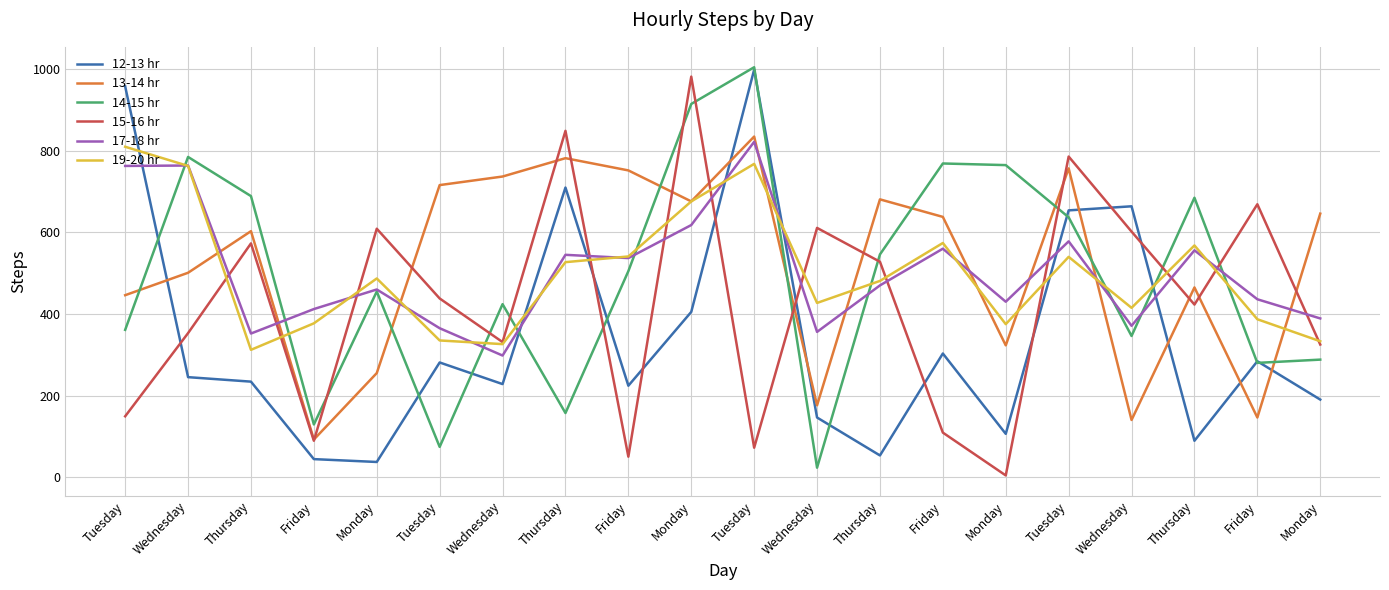

Reading left to right, list all the values displayed in this chart.

12-13 hr: Tuesday=958	Wednesday=245	Thursday=234	Friday=44	Monday=37	Tuesday=281	Wednesday=228	Thursday=710	Friday=224	Monday=405	Tuesday=999	Wednesday=146	Thursday=53	Friday=303	Monday=106	Tuesday=654	Wednesday=664	Thursday=89	Friday=284	Monday=190
13-14 hr: Tuesday=446	Wednesday=501	Thursday=603	Friday=92	Monday=255	Tuesday=716	Wednesday=737	Thursday=782	Friday=752	Monday=676	Tuesday=835	Wednesday=176	Thursday=681	Friday=638	Monday=323	Tuesday=757	Wednesday=140	Thursday=465	Friday=146	Monday=646
14-15 hr: Tuesday=361	Wednesday=785	Thursday=689	Friday=129	Monday=455	Tuesday=74	Wednesday=424	Thursday=157	Friday=505	Monday=915	Tuesday=1005	Wednesday=23	Thursday=546	Friday=769	Monday=765	Tuesday=637	Wednesday=346	Thursday=685	Friday=280	Monday=288
15-16 hr: Tuesday=149	Wednesday=353	Thursday=573	Friday=89	Monday=609	Tuesday=438	Wednesday=331	Thursday=849	Friday=50	Monday=982	Tuesday=72	Wednesday=611	Thursday=528	Friday=109	Monday=4	Tuesday=786	Wednesday=602	Thursday=423	Friday=669	Monday=325
17-18 hr: Tuesday=763	Wednesday=764	Thursday=352	Friday=412	Monday=460	Tuesday=365	Wednesday=298	Thursday=545	Friday=537	Monday=618	Tuesday=822	Wednesday=356	Thursday=470	Friday=560	Monday=430	Tuesday=578	Wednesday=371	Thursday=556	Friday=436	Monday=389
19-20 hr: Tuesday=810	Wednesday=763	Thursday=312	Friday=377	Monday=487	Tuesday=335	Wednesday=326	Thursday=527	Friday=541	Monday=676	Tuesday=768	Wednesday=427	Thursday=481	Friday=574	Monday=375	Tuesday=540	Wednesday=415	Thursday=568	Friday=387	Monday=333